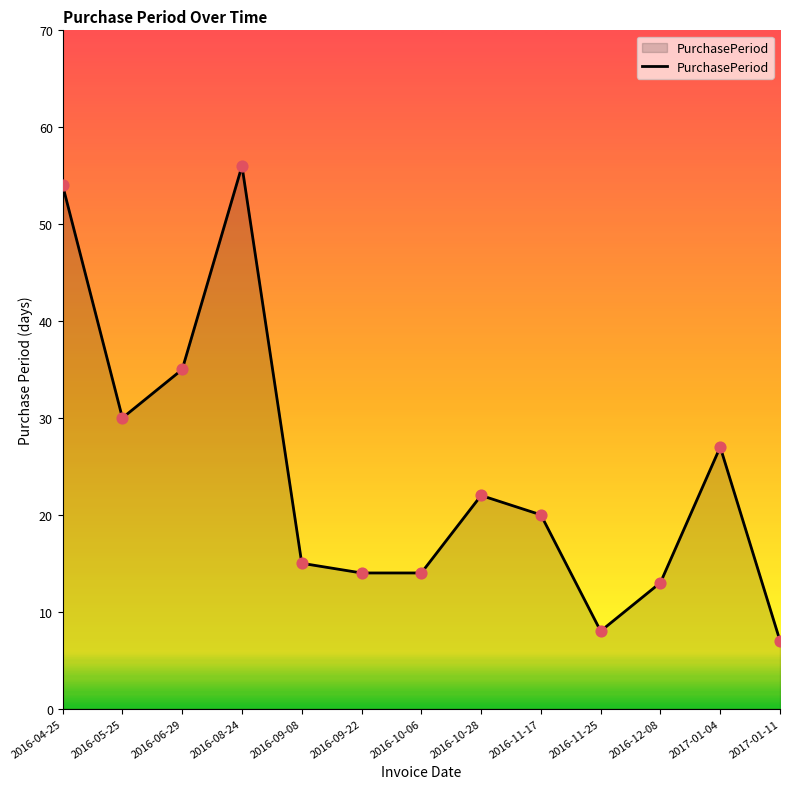

What is the ratio of the value at 2016-10-28 to the value at 2016-04-25?

0.4